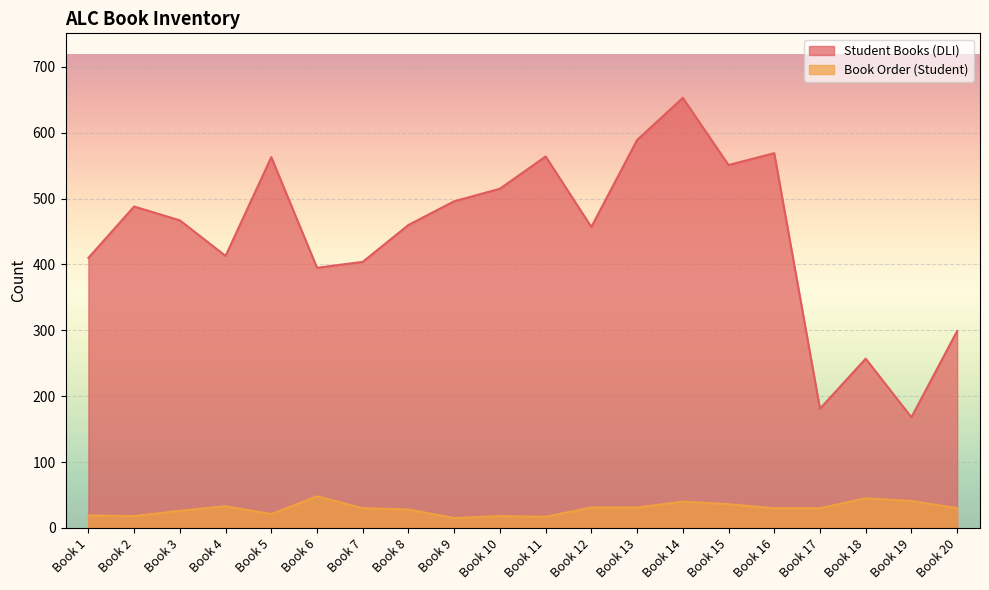

The Book Order (Student) series shows 40 at Book 14. True or false?

True